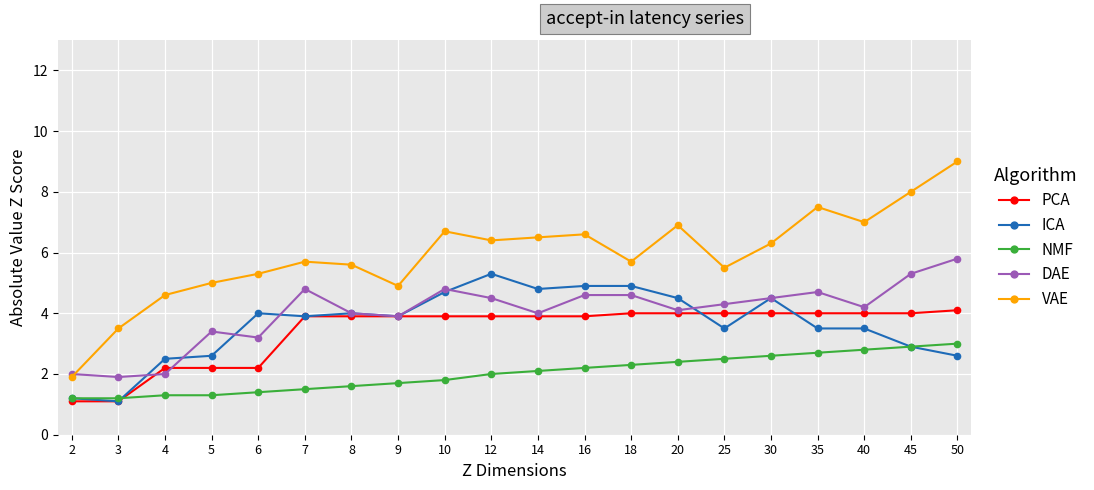

Which series has the largest range (max minus min)?

VAE